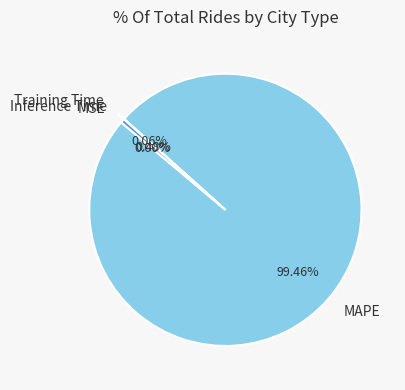

To the nearest percent, what is the difference between the largest and smallest slice percentages?

99%